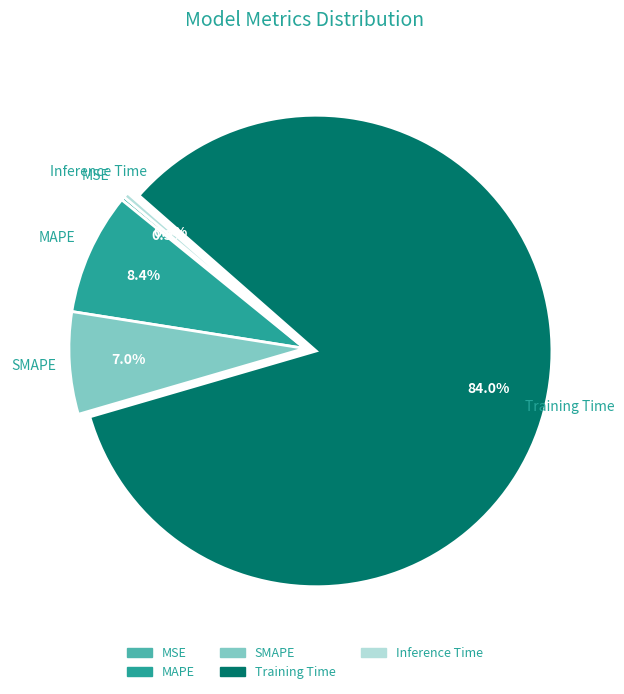

To the nearest percent, what is the difference between the Inference Time and Training Time slice percentages?

84%